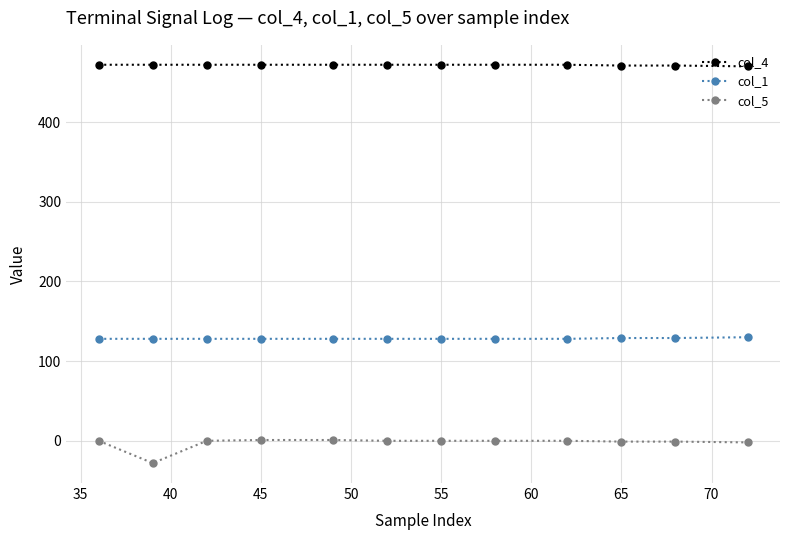

Which series has the largest total across all categories?

col_4